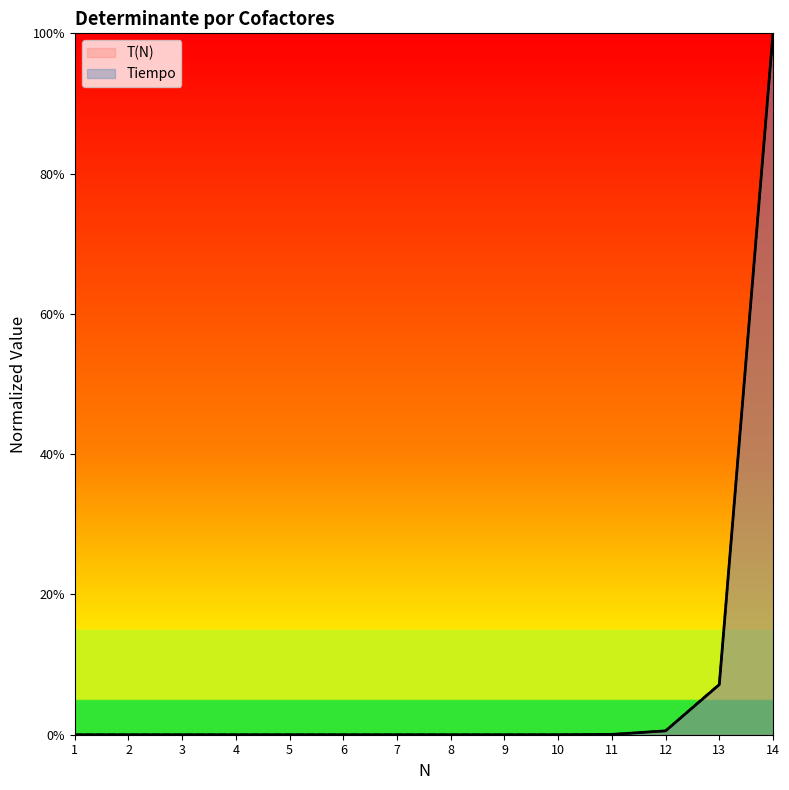

Reading left to right, extract all data points from this chart.

T(N): 1=0.0	2=0.0	3=0.0	4=0.0	5=0.0	6=0.0	7=0.0	8=0.0	9=0.0	10=0.0	11=0.0	12=0.0	13=0.1	14=1.0
Tiempo: 1=0.0	2=0.0	3=0.0	4=0.0	5=0.0	6=0.0	7=0.0	8=0.0	9=0.0	10=0.0	11=0.0	12=0.0	13=0.1	14=1.0